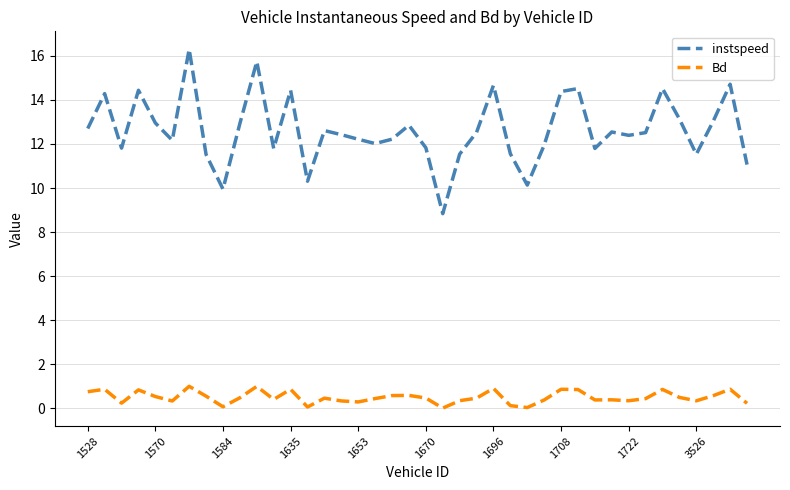

What is the difference between the maximum and minimum values in the instspeed series?

7.5